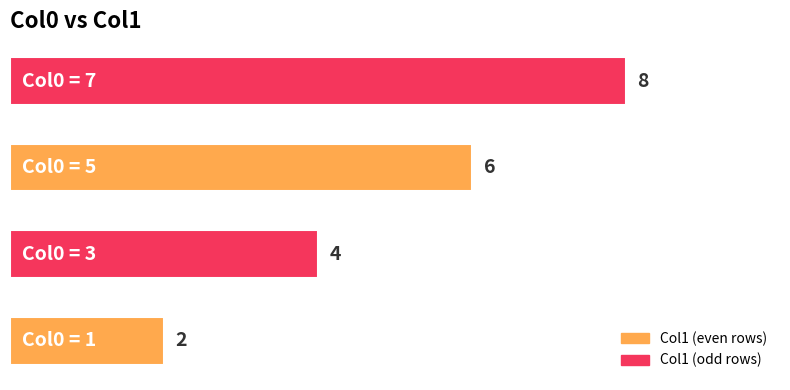

What is the maximum value shown in the chart?

8